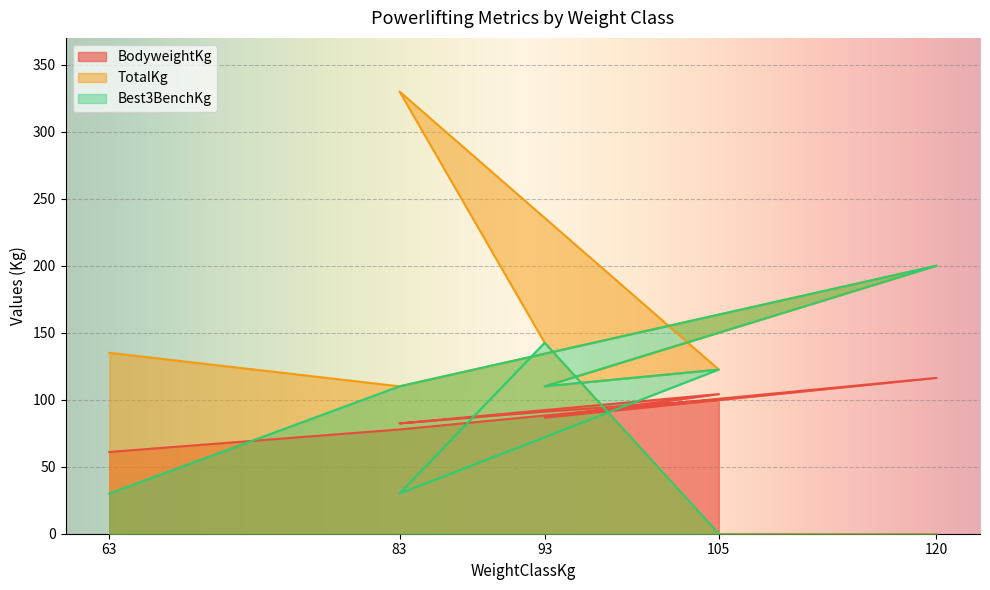

Which category has the highest value in the Best3BenchKg series?

120